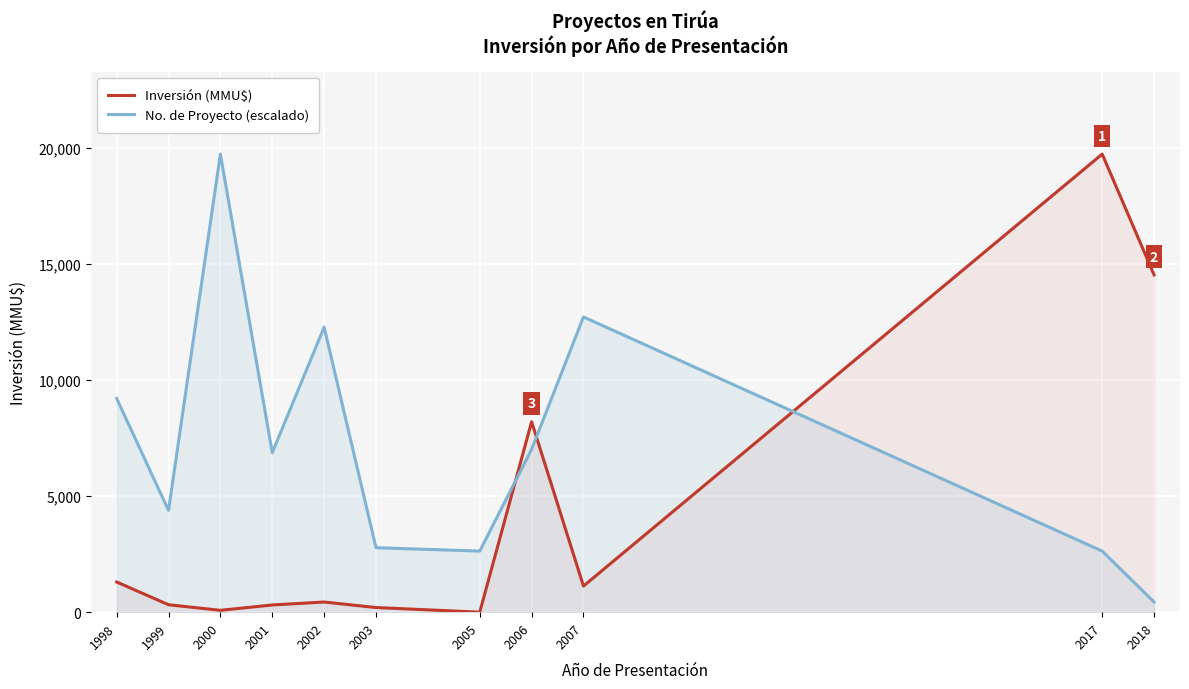

At which category does No. de Proyecto (escalado) reach its first local valley?

1999